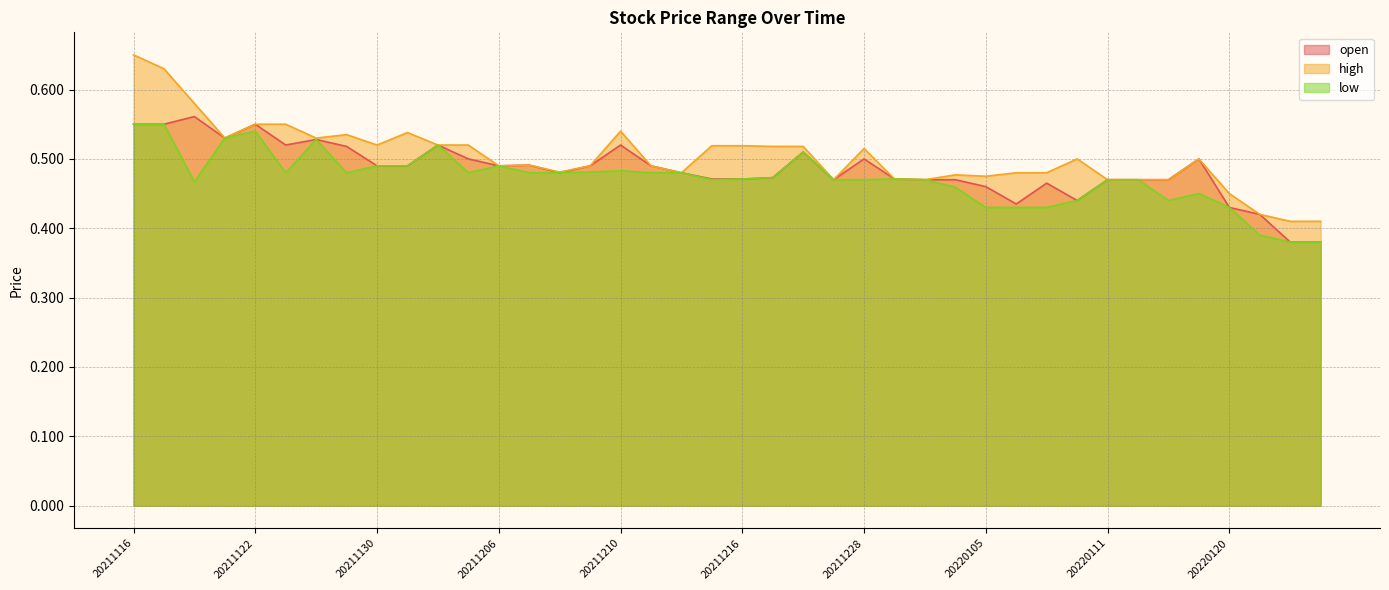

Read the high value at 20211221.

0.5